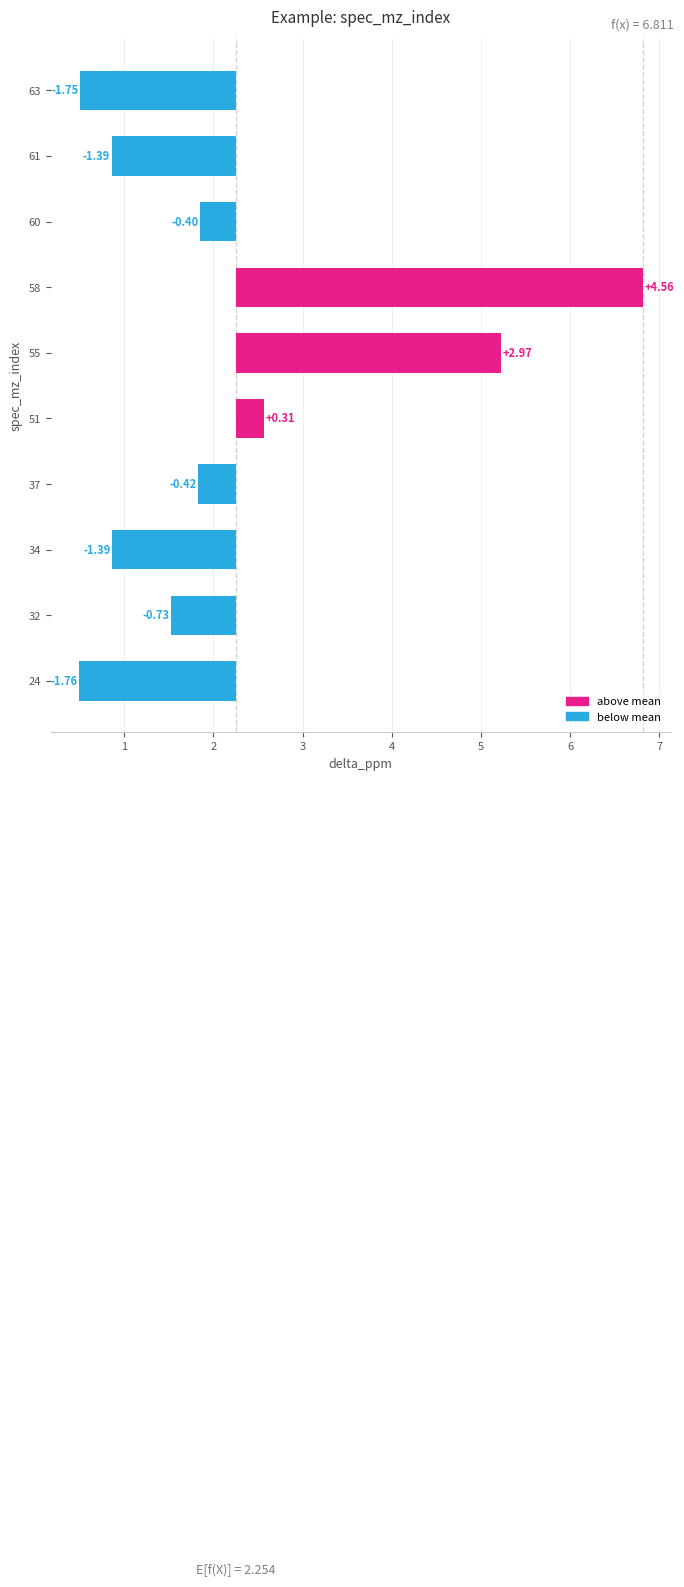

What is the greatest value displayed?

4.6